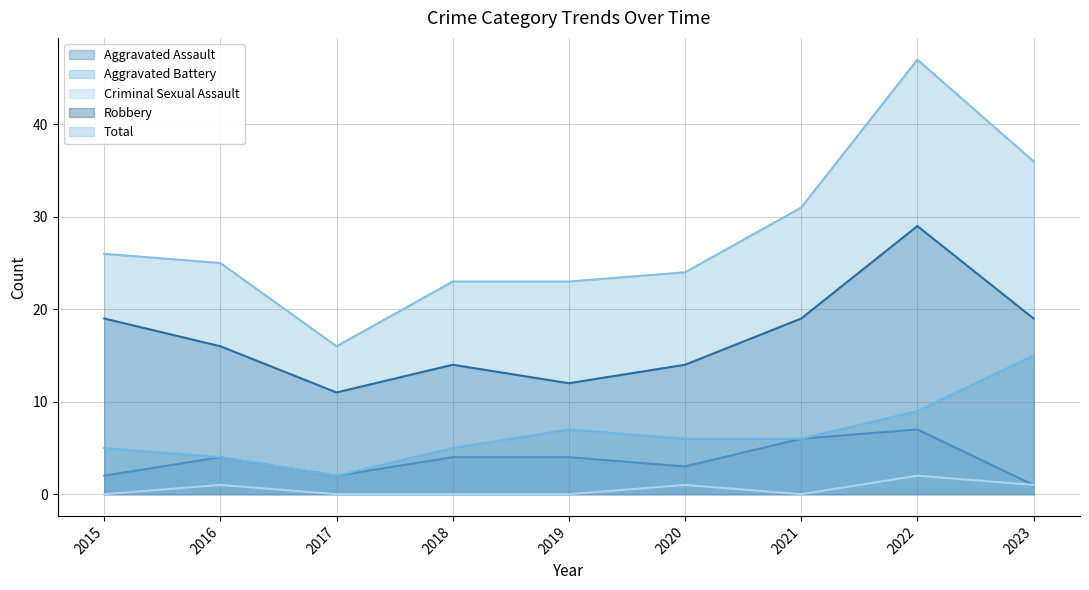

What is the difference between the second highest and second lowest values in the Criminal Sexual Assault series?

1